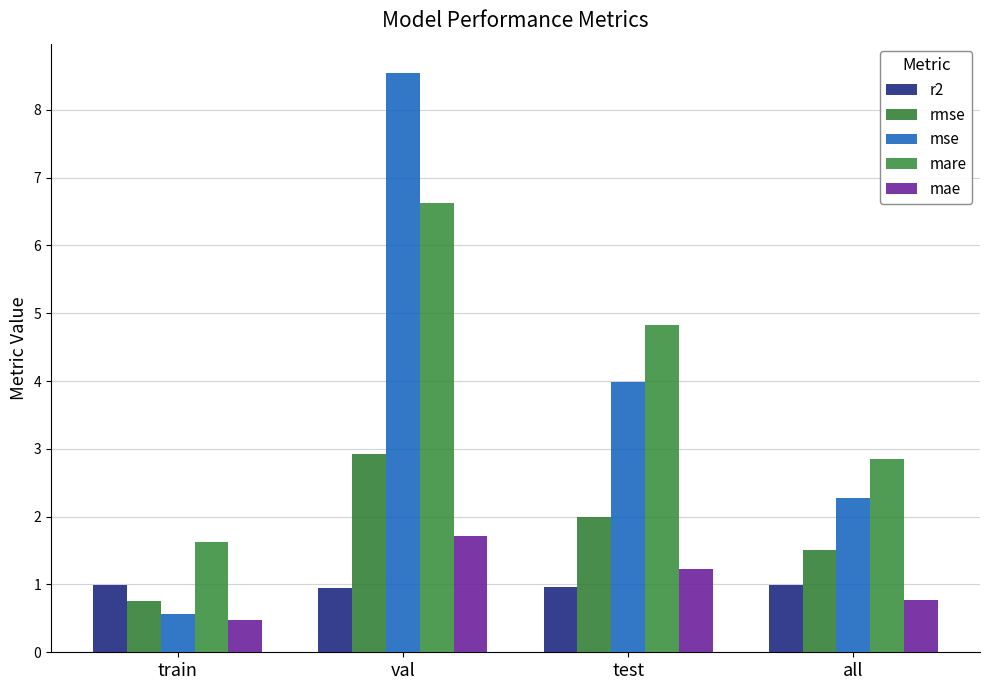

Reading left to right, extract all data points from this chart.

r2: train=1.0	val=1.0	test=1.0	all=1.0
rmse: train=0.8	val=2.9	test=2.0	all=1.5
mse: train=0.6	val=8.5	test=4.0	all=2.3
mare: train=1.6	val=6.6	test=4.8	all=2.9
mae: train=0.5	val=1.7	test=1.2	all=0.8